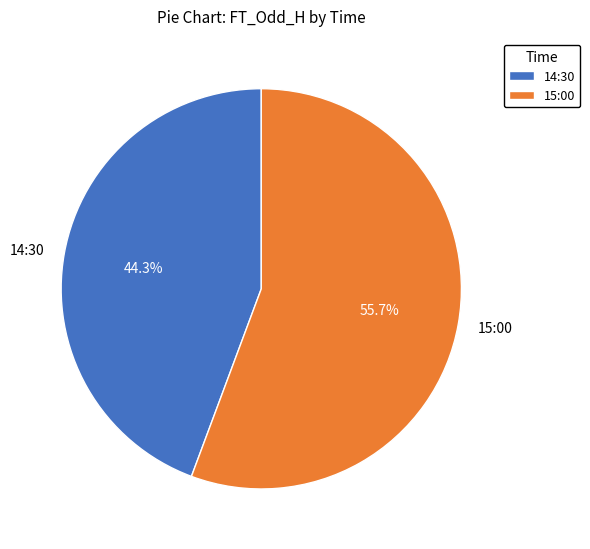

What percentage do 15:00 and 14:30 together represent?

100.0%